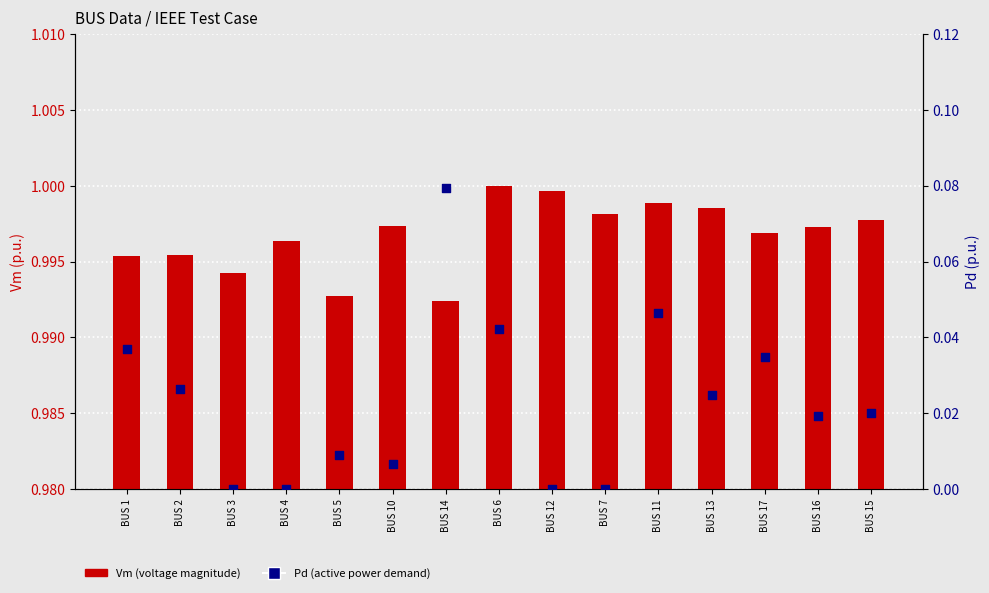

Which series reaches the maximum Y coordinate?

Vm (voltage magnitude)